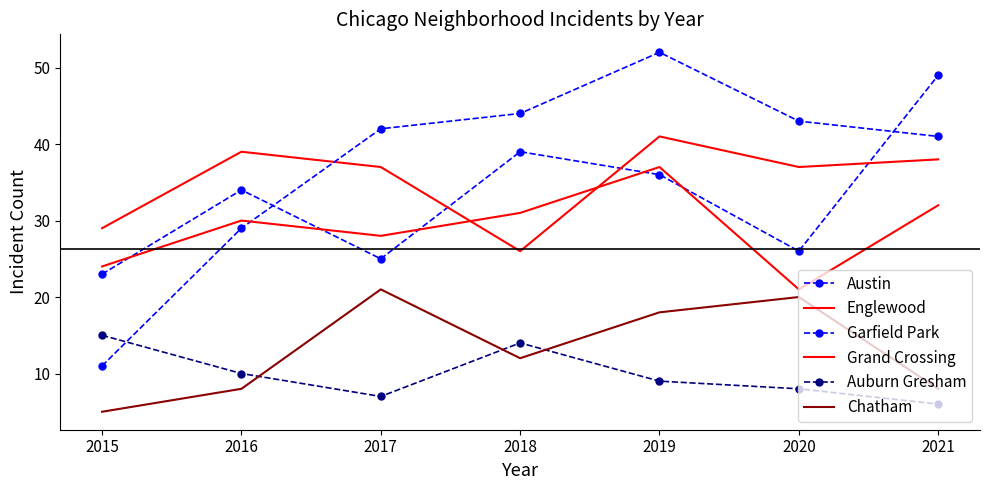

Is it true that Austin equals 36 at 2019?

True